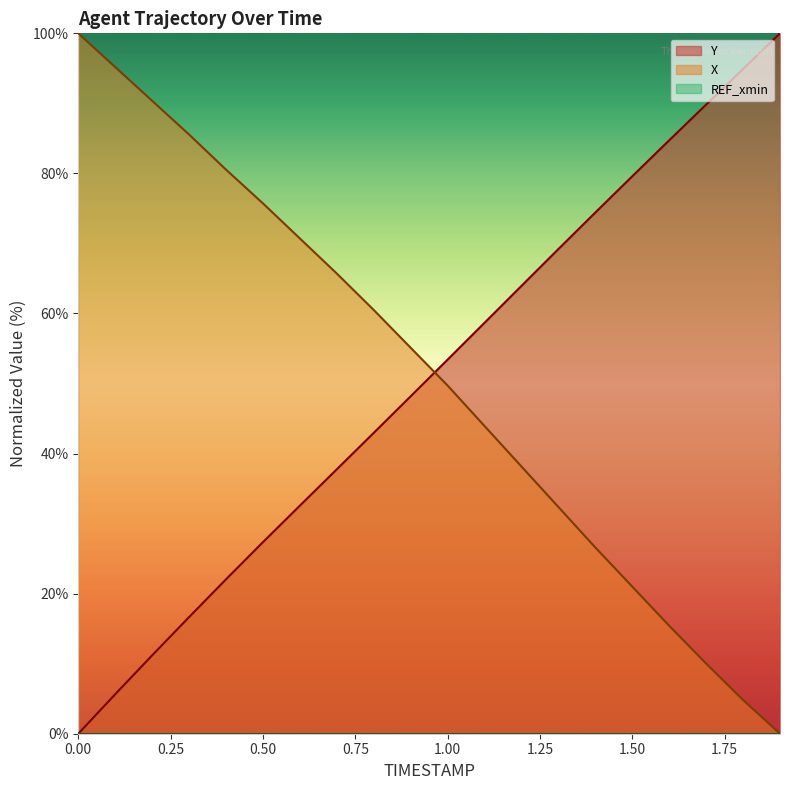

What is the label of the 15th point from the right?

0.5